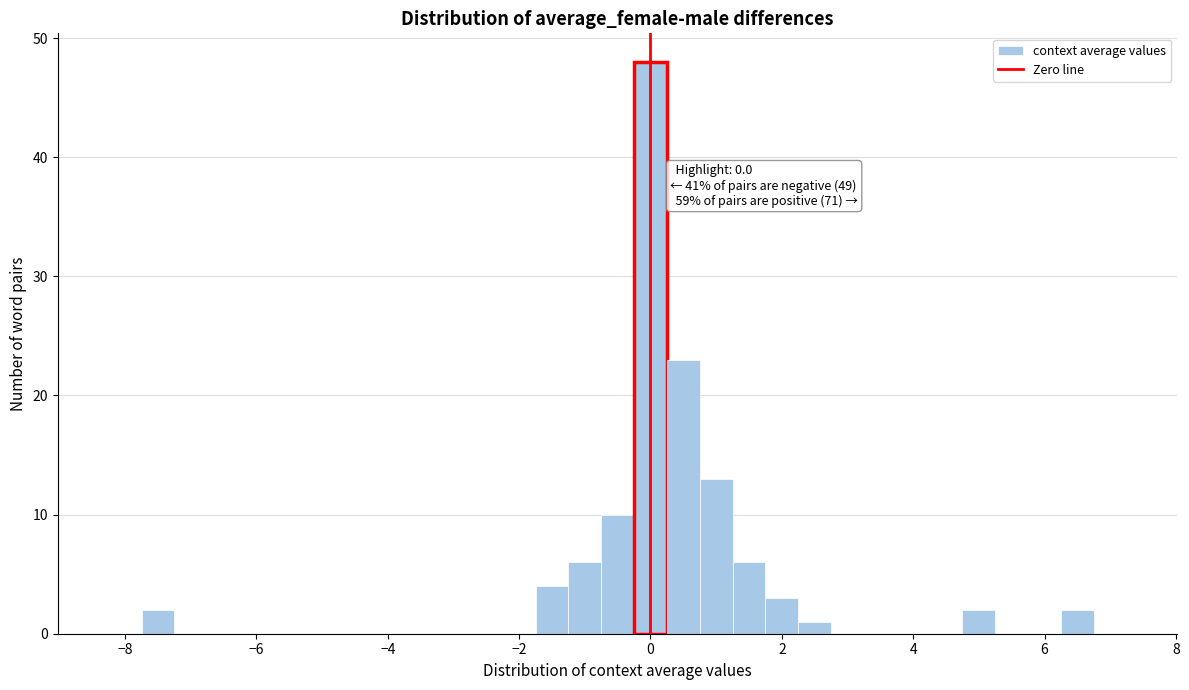

Around what value on the x-axis is the tallest bar? Give the approximate position of its centre, as read against the axis.

0.0